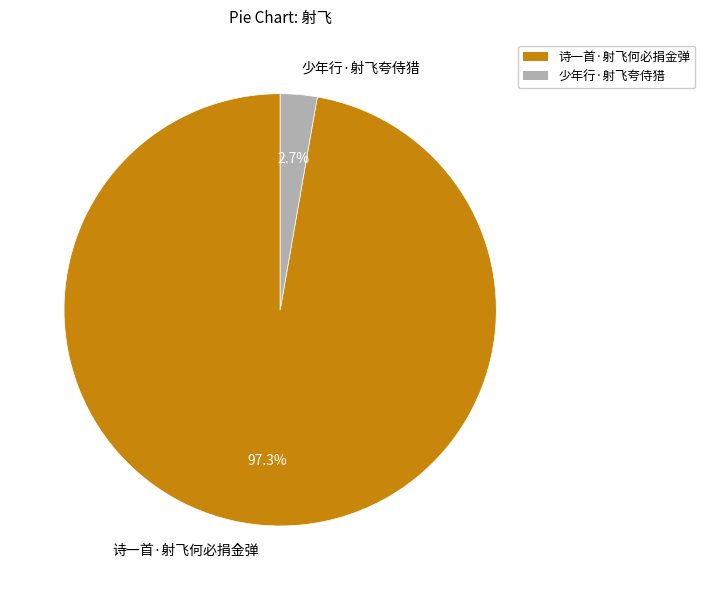

Which has a higher value, 诗一首·射飞何必捐金弹 or 少年行·射飞夸侍猎?

诗一首·射飞何必捐金弹